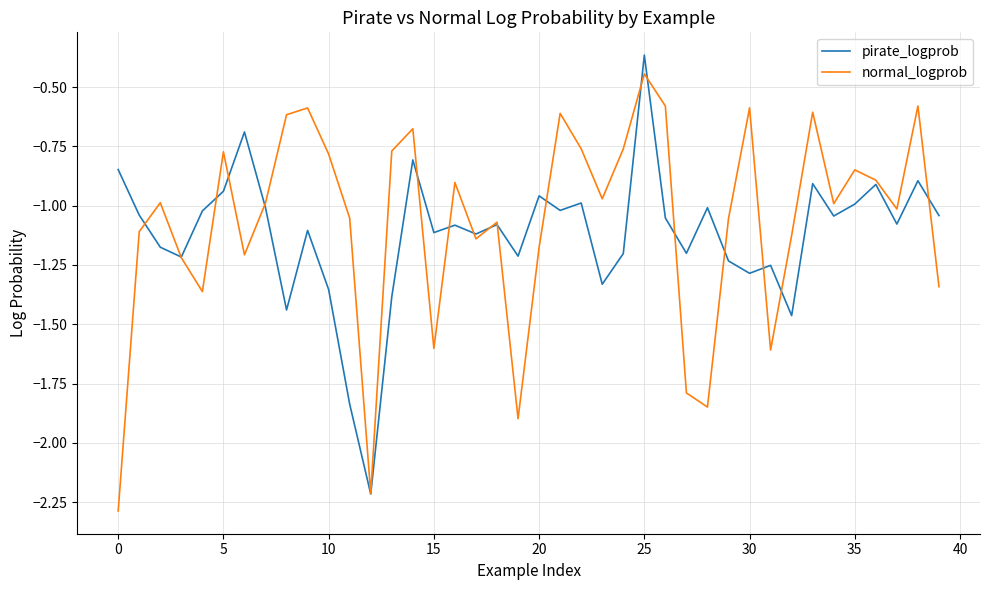

What is the minimum value for pirate_logprob?

-2.2